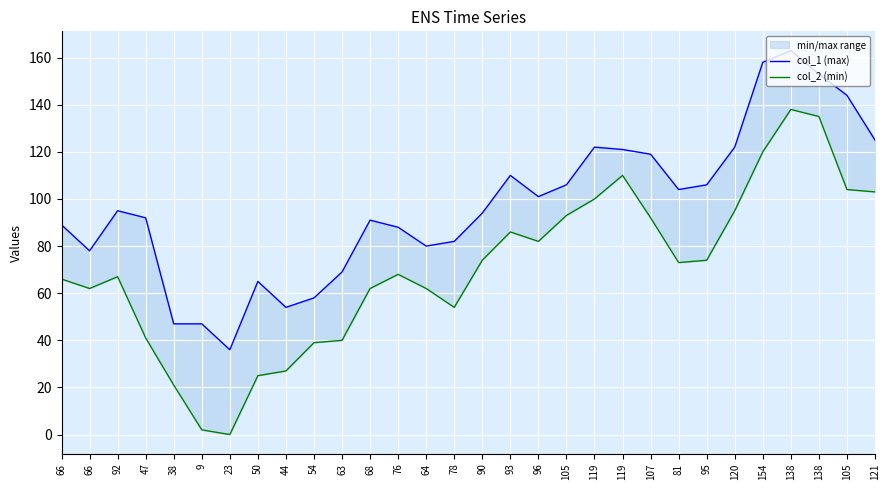

At 105, list the series in order from largest to smallest.

col_1 (max), col_2 (min)